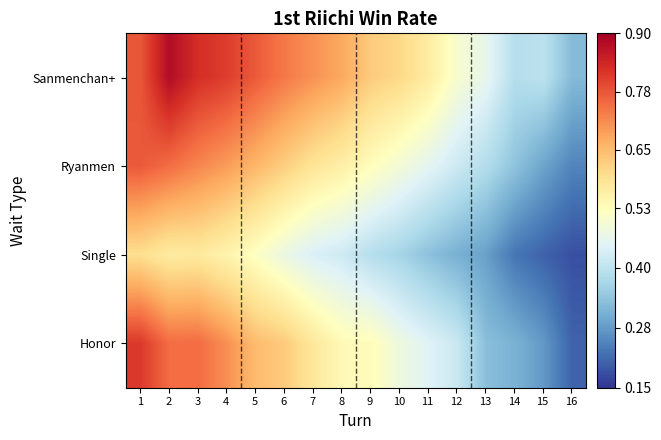

Between 9 and 12, which is larger?

9